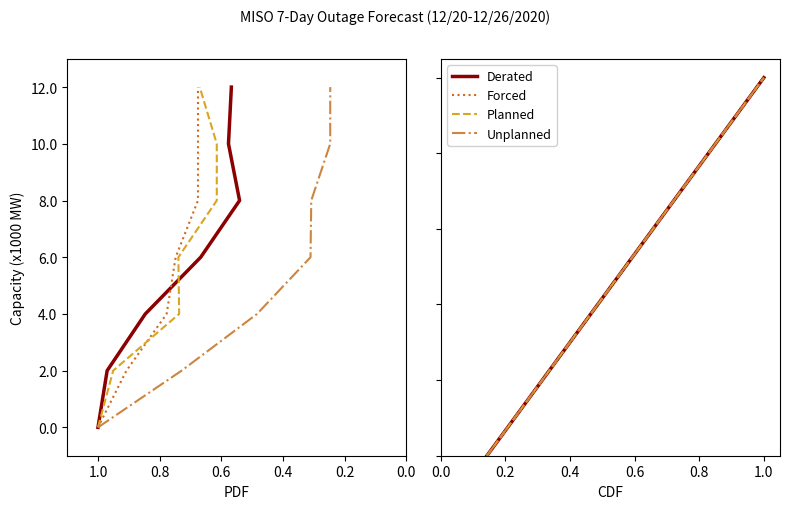

What is the sum of all Forced values?

3.5